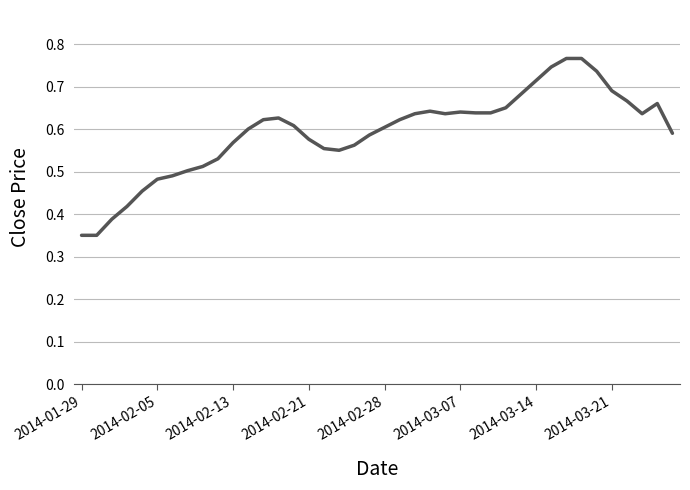

Does the chart display data point markers on the line(s)?

No